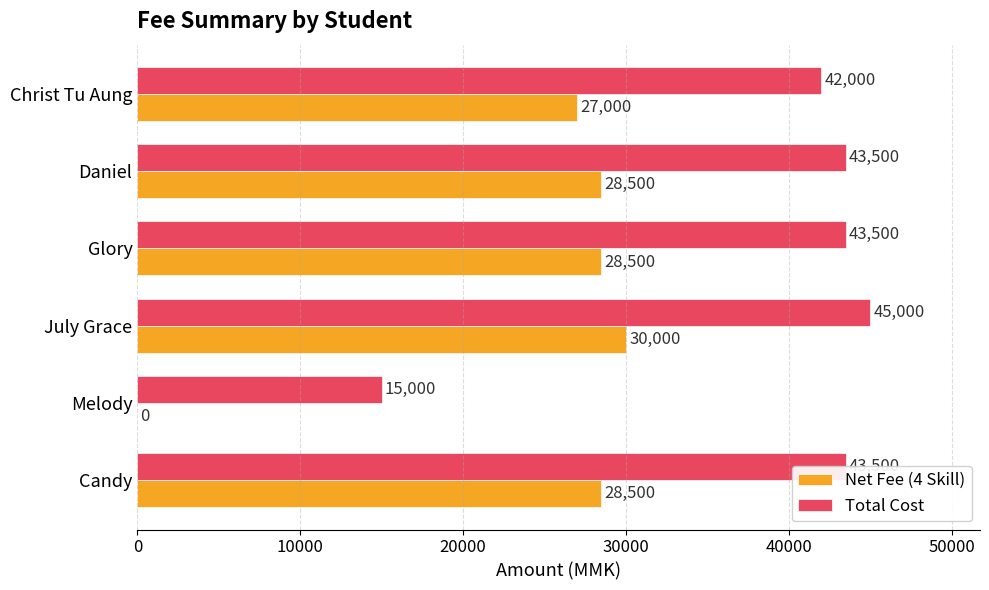

What is the highest value of the Net Fee (4 Skill) series?

30000